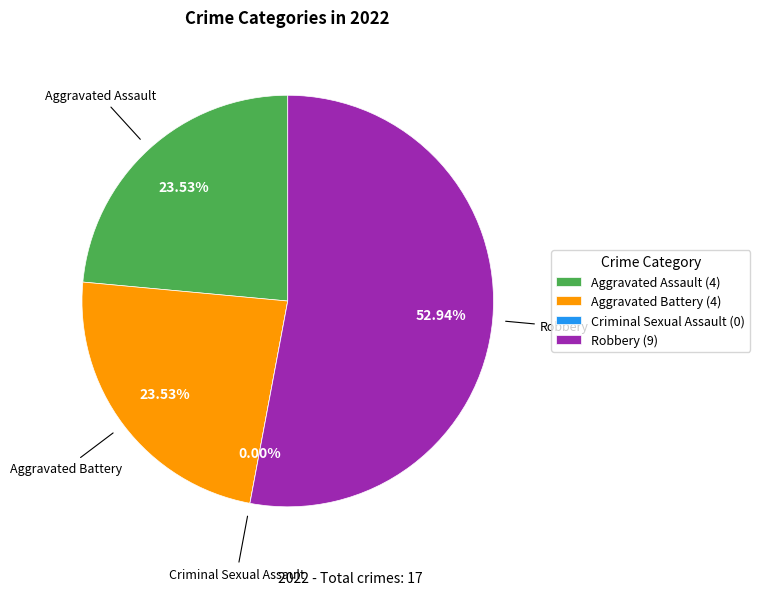

The Aggravated Assault slice represents 15% of the pie. True or false?

False